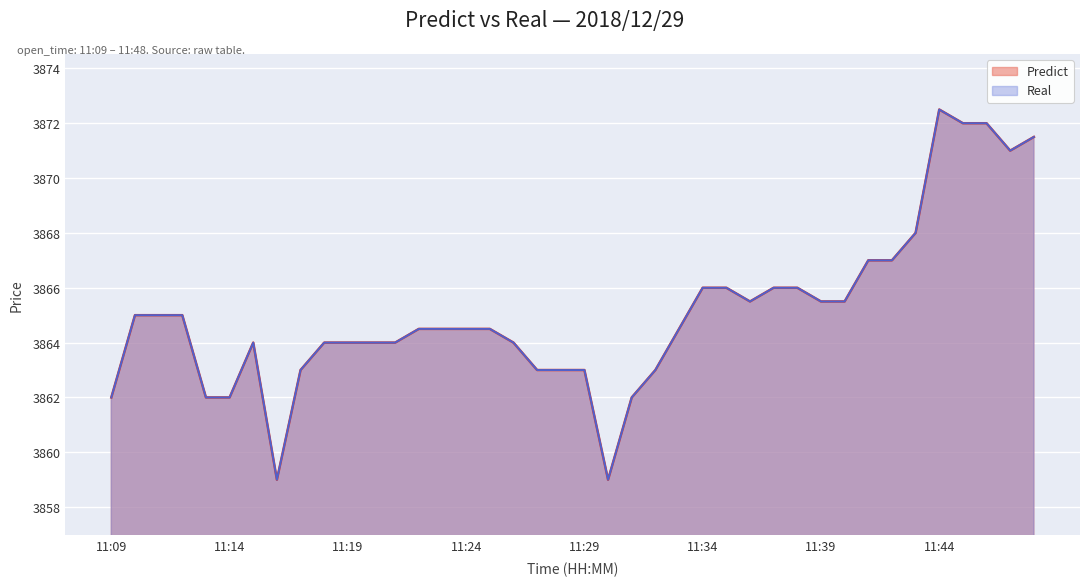

What is the sum of the Predict values at 11:29 and 11:38?

7729.0